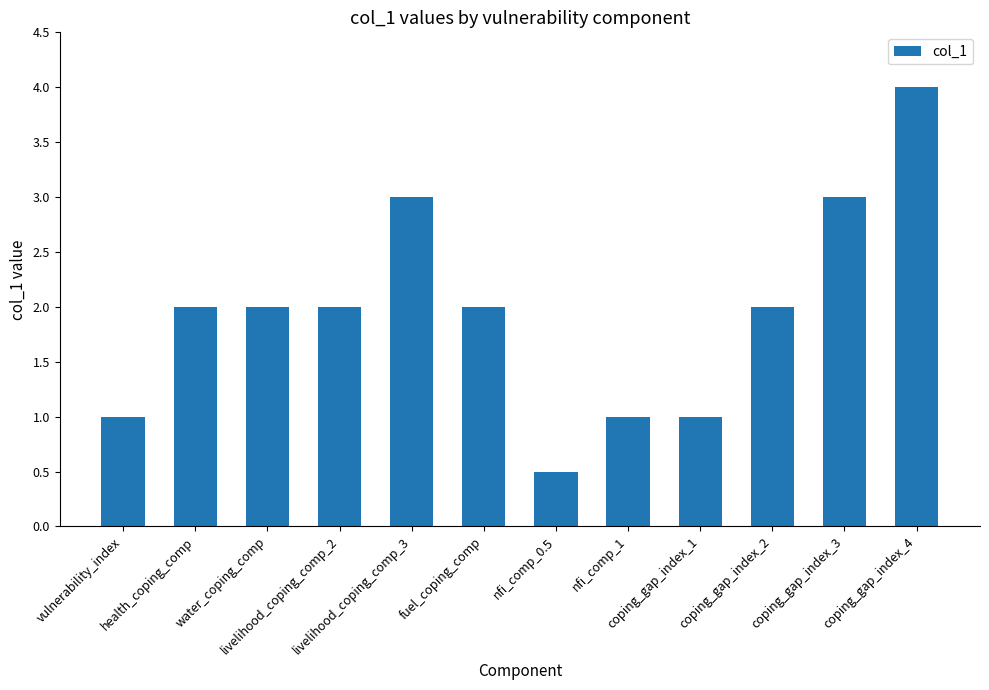

What is the approximate value at health_coping_comp?

2.0